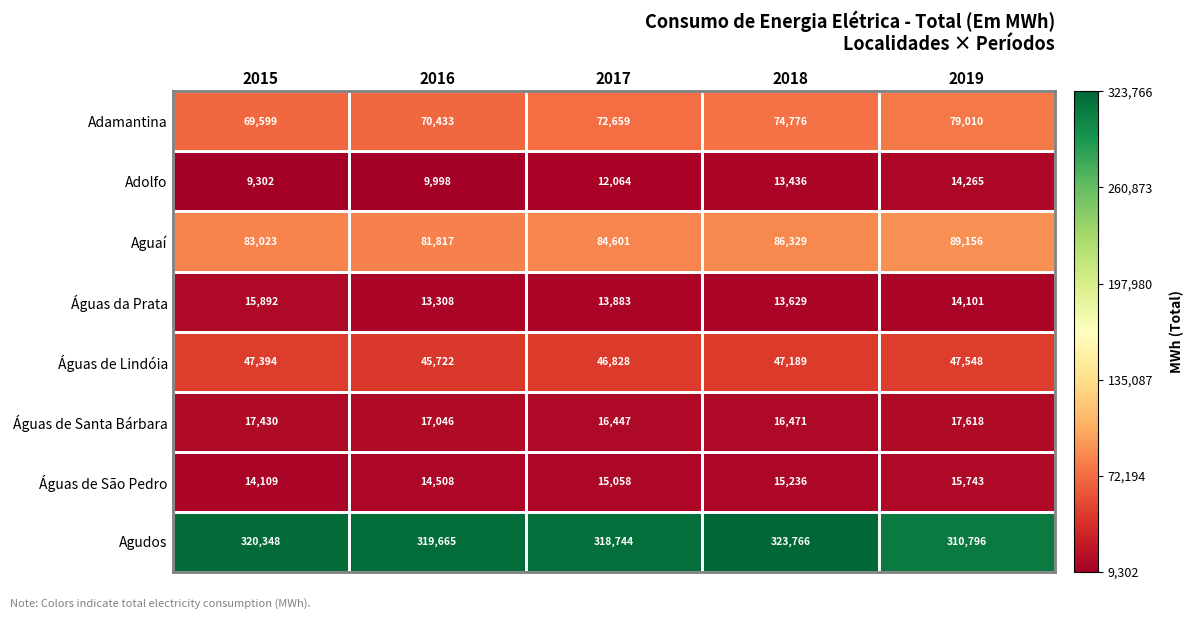

List the series in order of their peak value, lowest first.

Adolfo, Águas de São Pedro, Águas da Prata, Águas de Santa Bárbara, Águas de Lindóia, Adamantina, Aguaí, Agudos